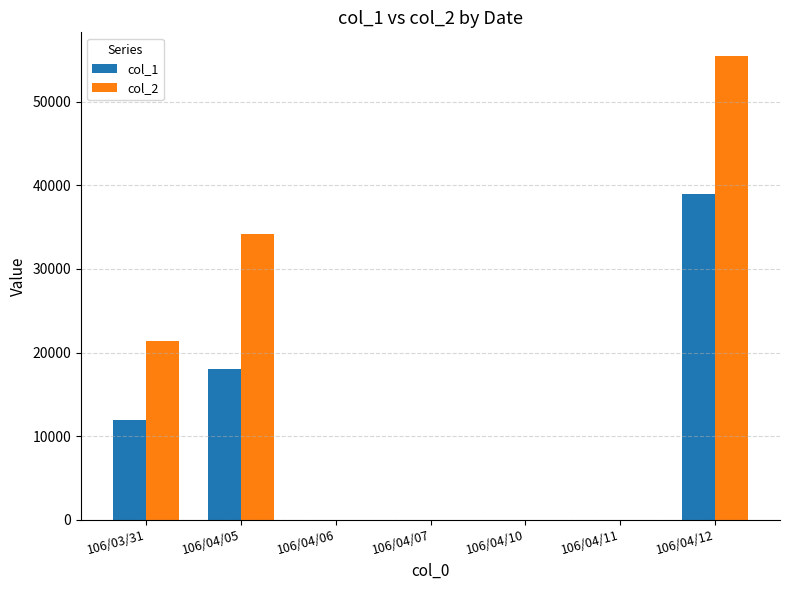

Which series has the largest total across all categories?

col_2